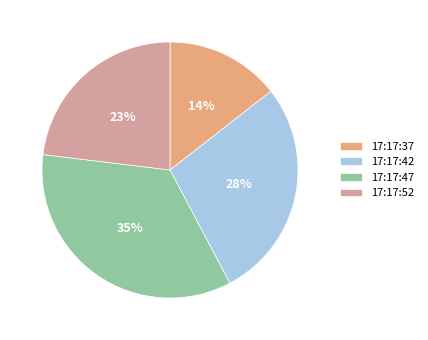

Count the number of slices in the pie.

4